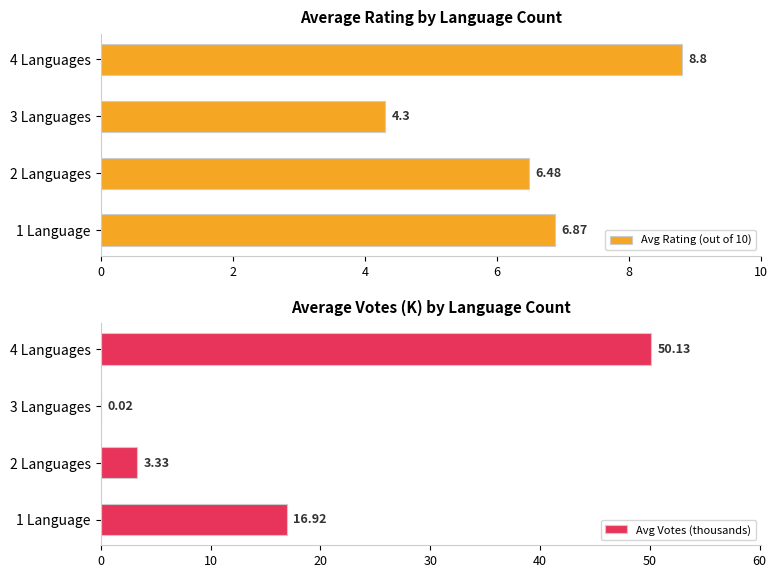

Which series has the widest spread of values?

Avg Votes (thousands)